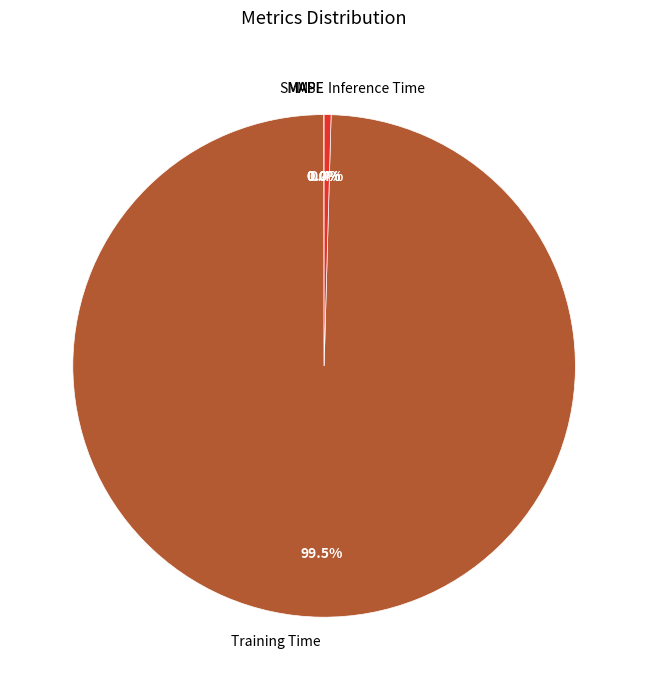

What is the majority slice?

Training Time